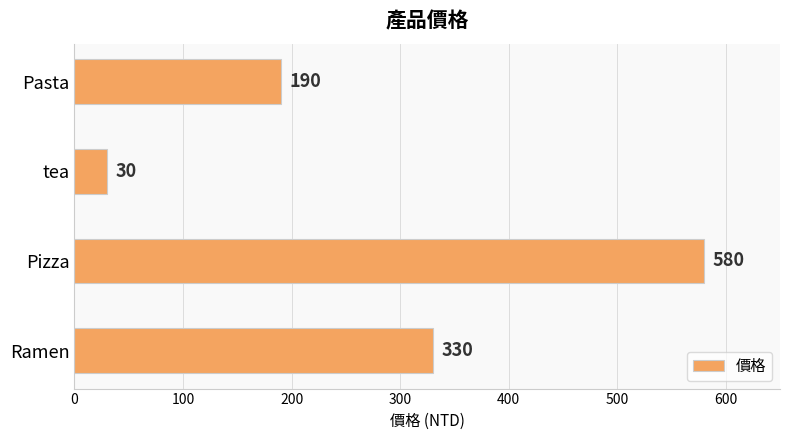

What is the change in value from Ramen to Pasta?

-140